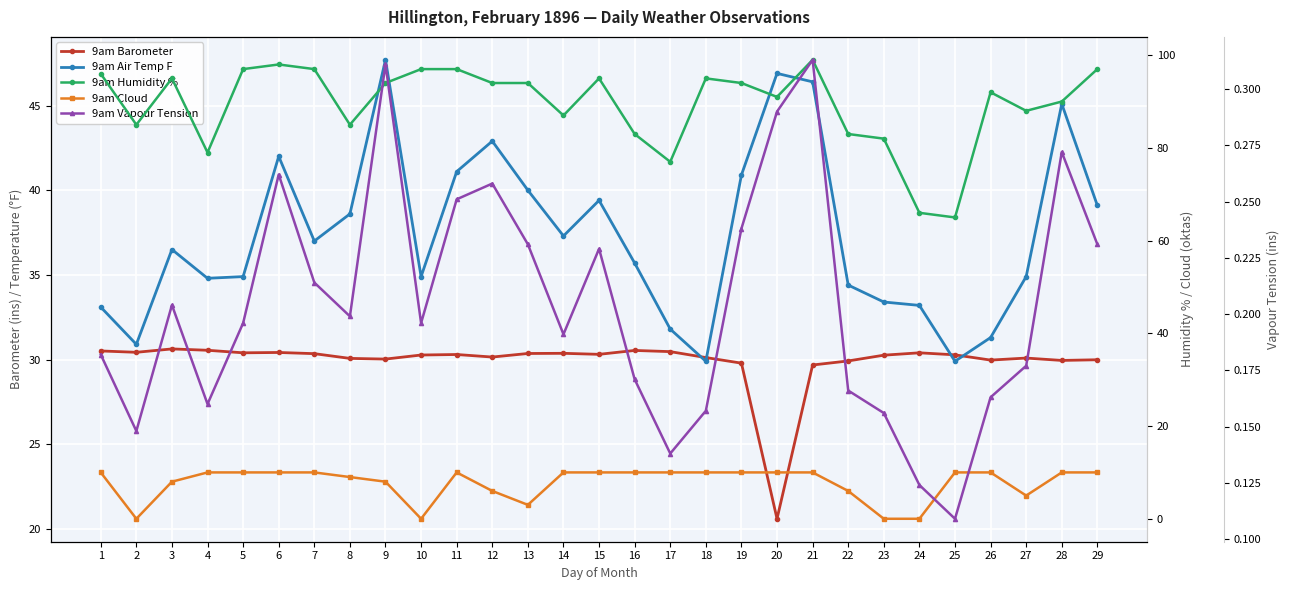

Rank the categories by 9am Air Temp F value from highest to lowest.

9, 20, 21, 28, 12, 6, 11, 19, 13, 15, 29, 8, 14, 7, 3, 16, 5, 10, 27, 4, 22, 23, 24, 1, 17, 26, 2, 18, 25